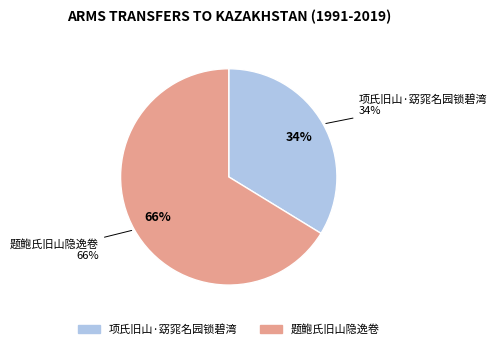

How many slices are in this pie chart?

2